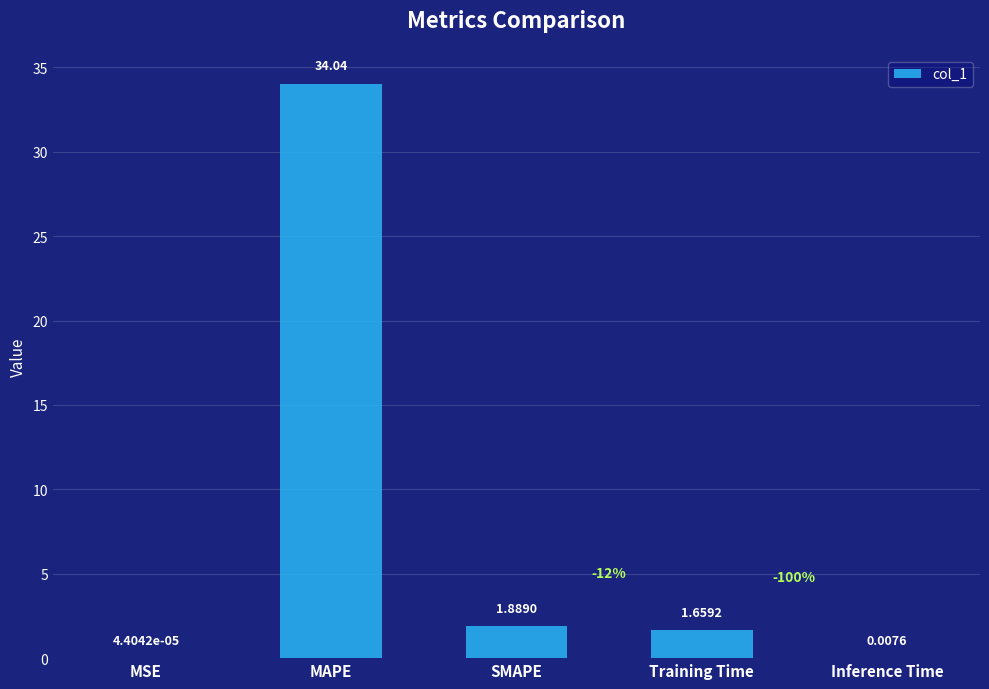

Which has a higher value, Inference Time or Training Time?

Training Time